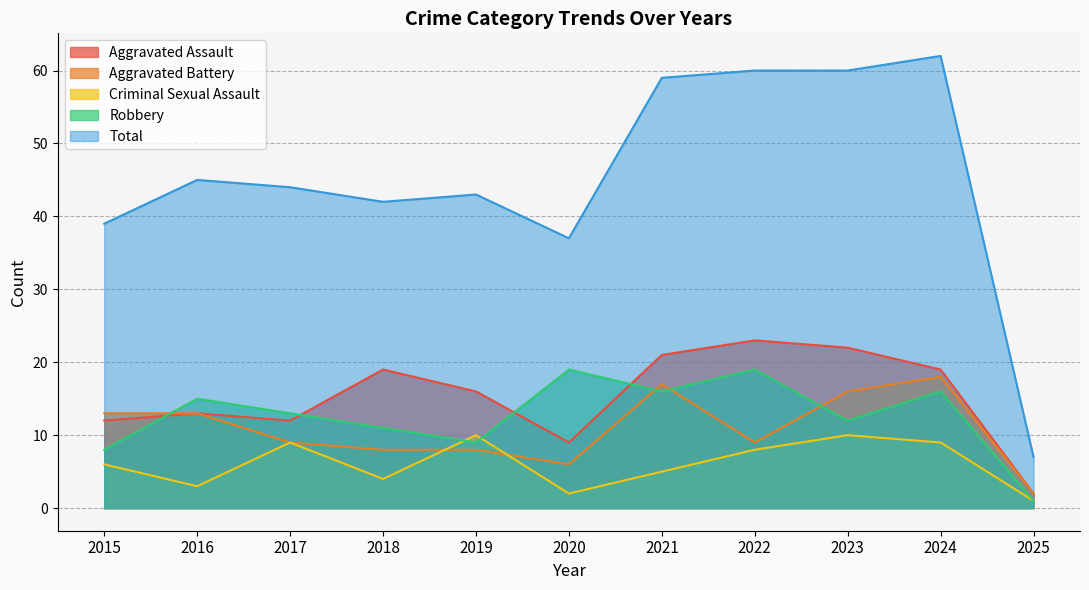

Does the chart have visible grid lines?

Yes